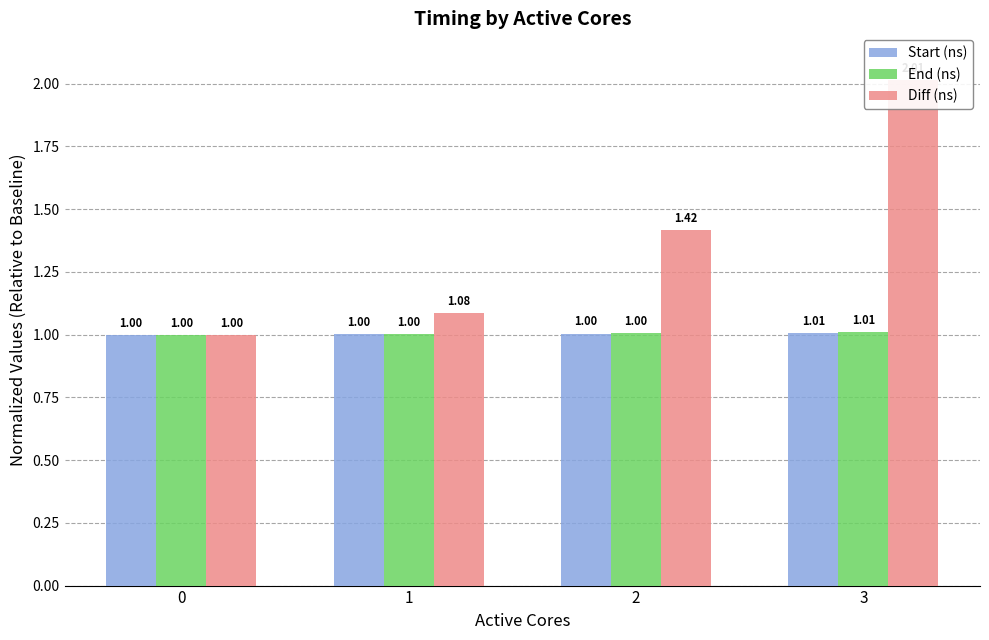

How many categories are shown in the chart?

4